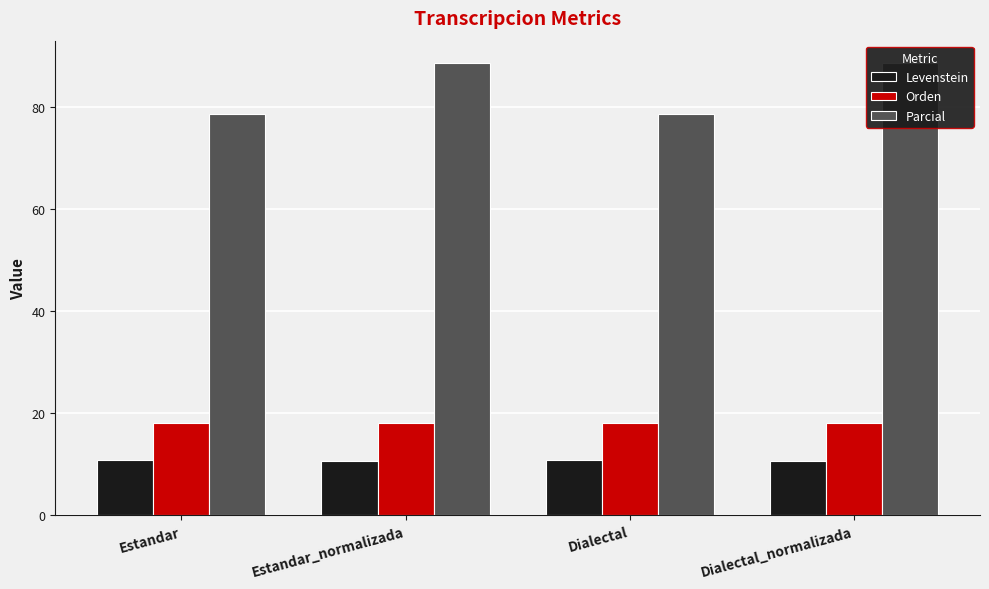

What is the label of the 3rd bar from the right?

Estandar_normalizada